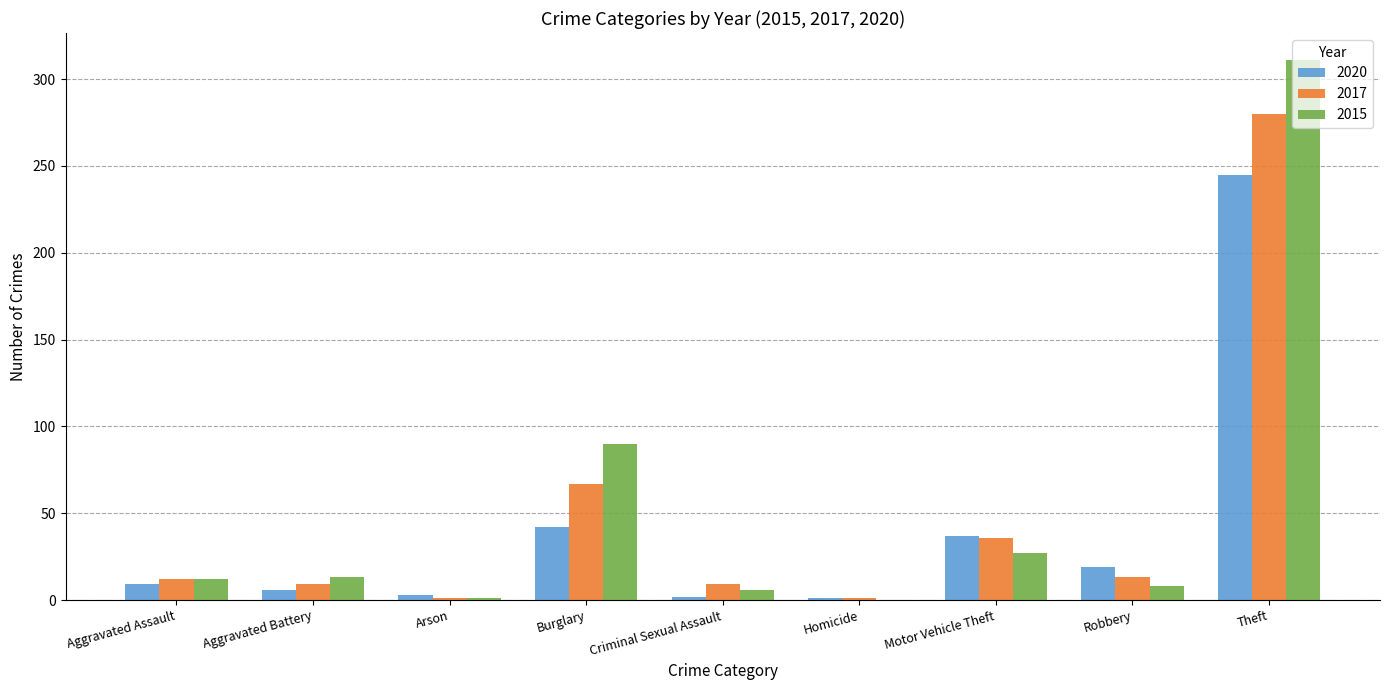

At which category is the sum across all series the highest?

Theft